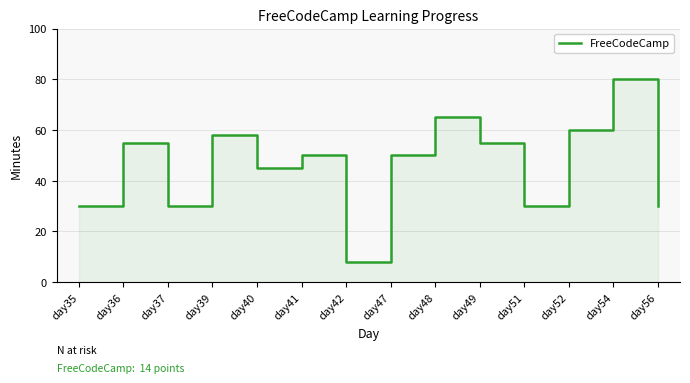

What is the difference between the maximum and minimum values?

72